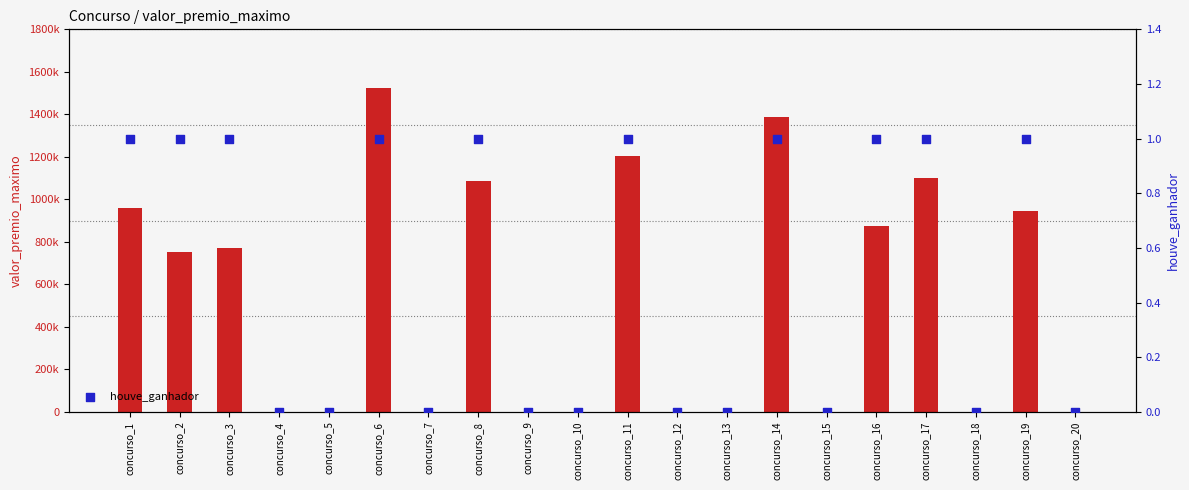

Which series contains the lowest Y value?

valor_premio_maximo